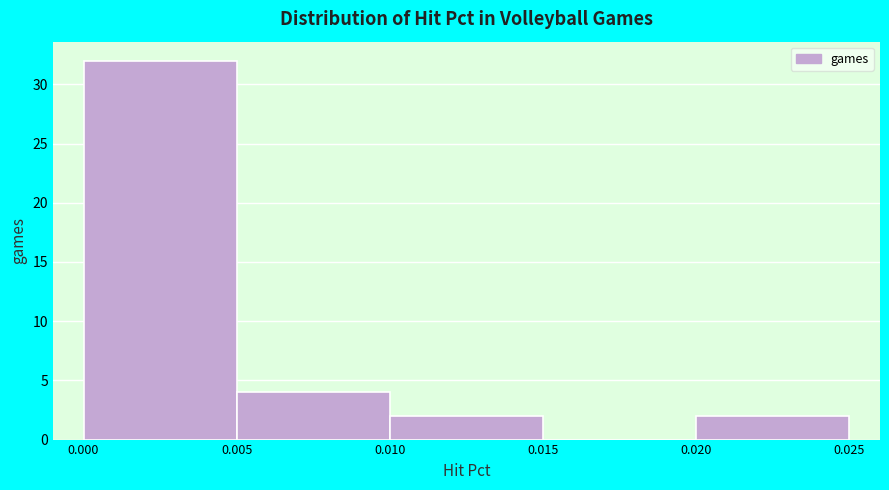

What is the height of the bar covering 0.005 to 0.010 on the x-axis? The values are not printed on the chart, so give them approximately, as read against the axis.

4